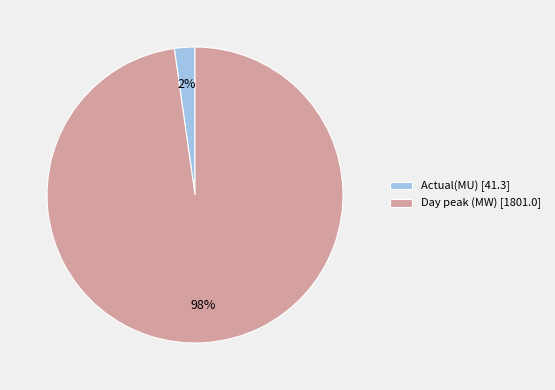

To the nearest percent, what is the average slice percentage?

50%